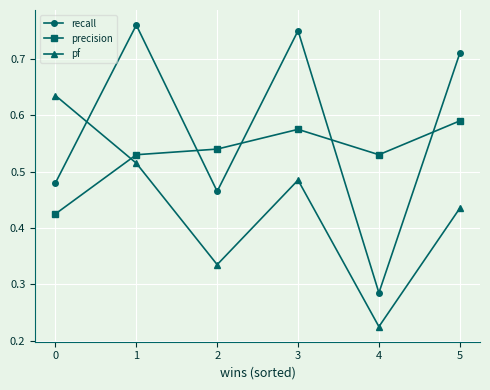

At 5, list the series in order from smallest to largest.

pf, precision, recall